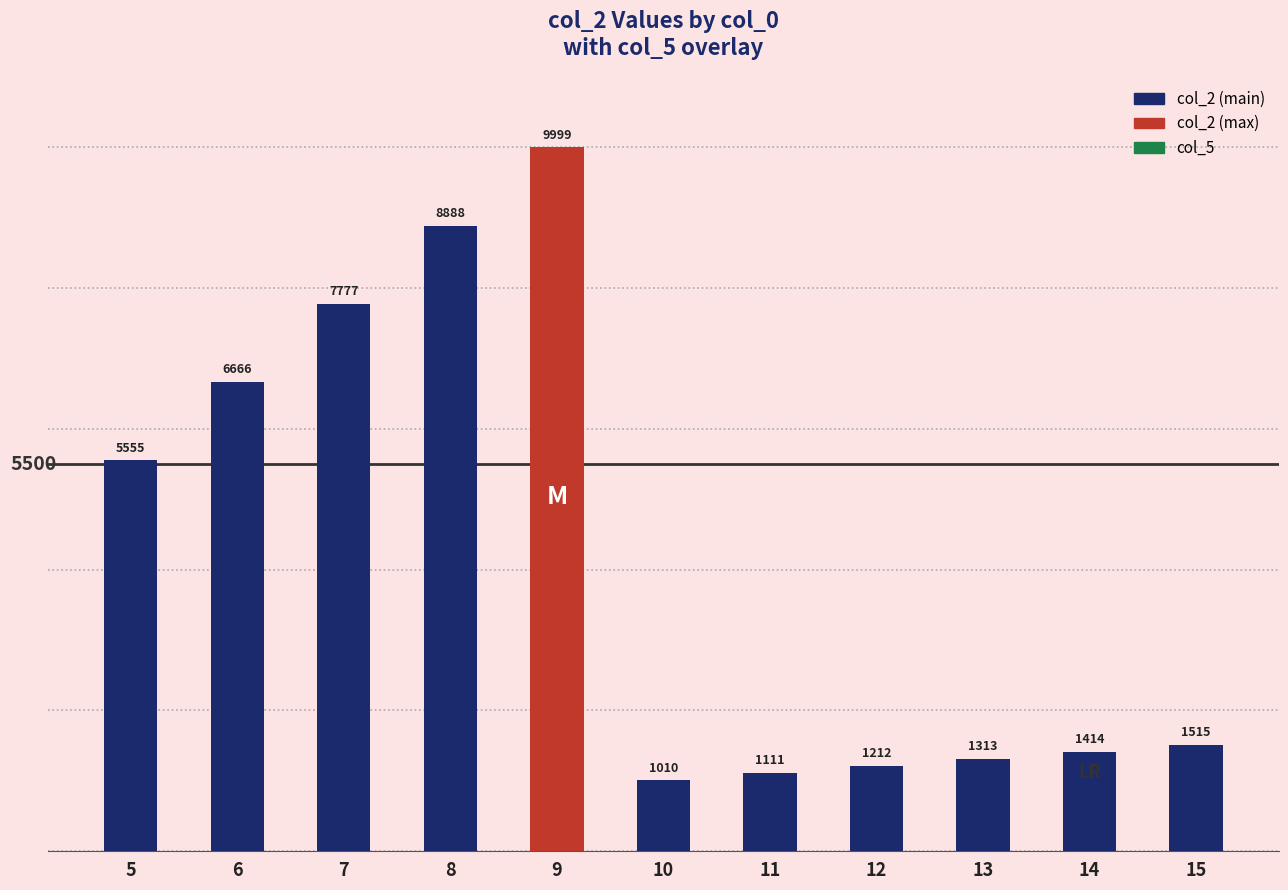

What is the average value?

4224